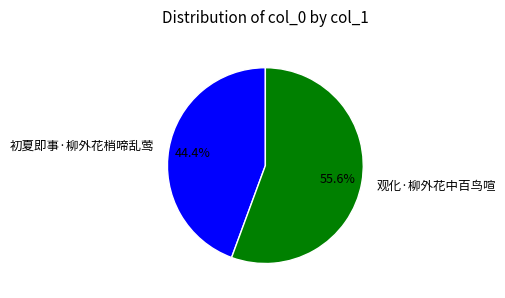

Combined, do 初夏即事·柳外花梢啼乱莺 and 观化·柳外花中百鸟喧 account for over 50%?

Yes